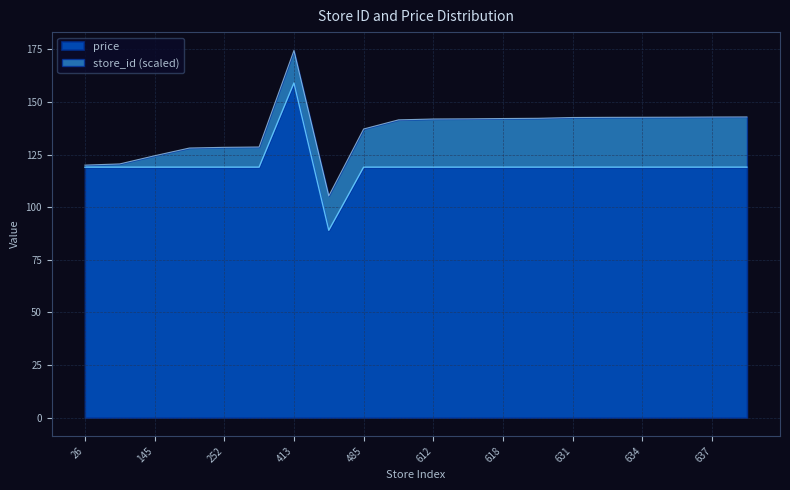

Where is the first local minimum?

437